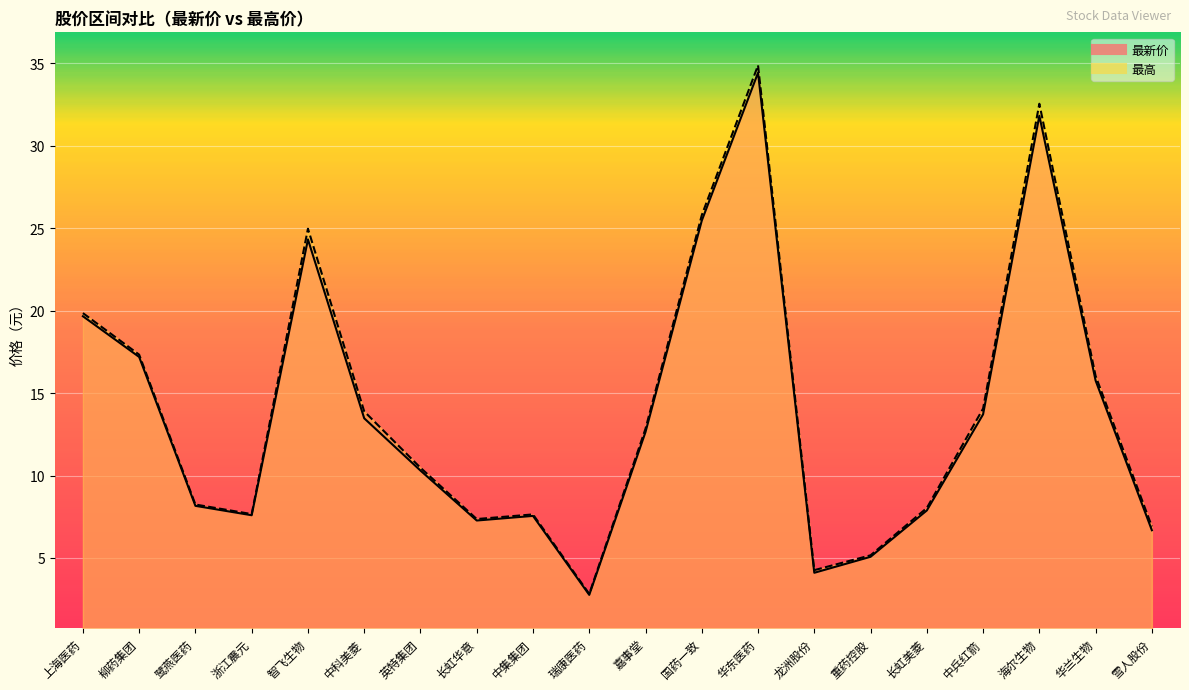

Between 英特集团 and 智飞生物, which is larger?

智飞生物